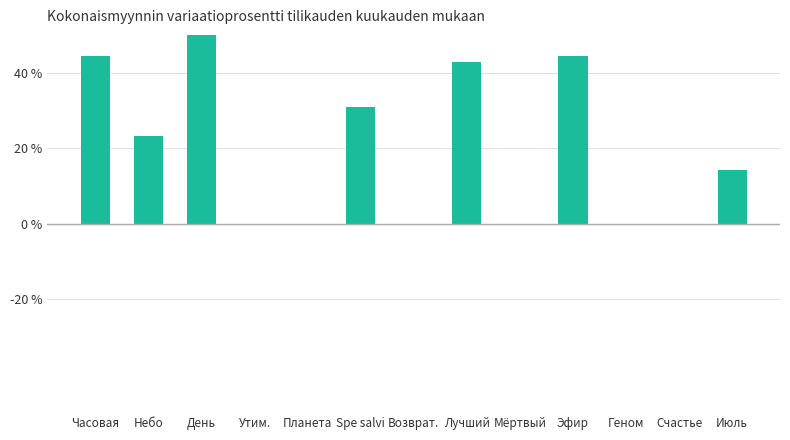

Are the bars horizontal?

No